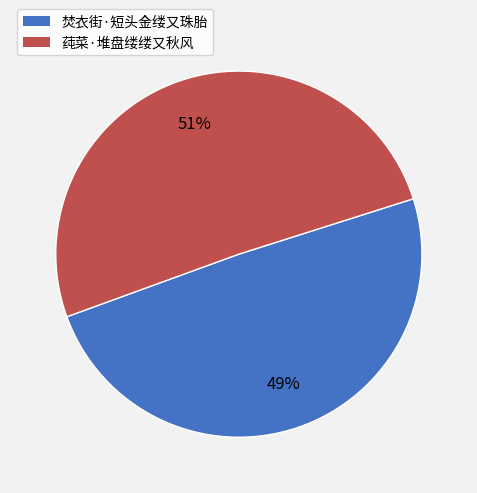

How many slices are in this pie chart?

2